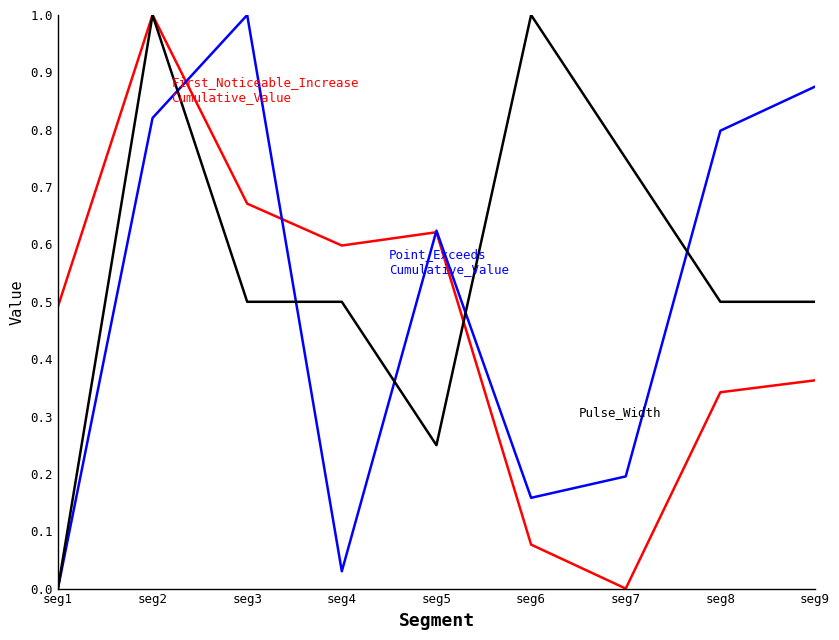

What is the difference between the highest and lowest values at seg3?

0.5